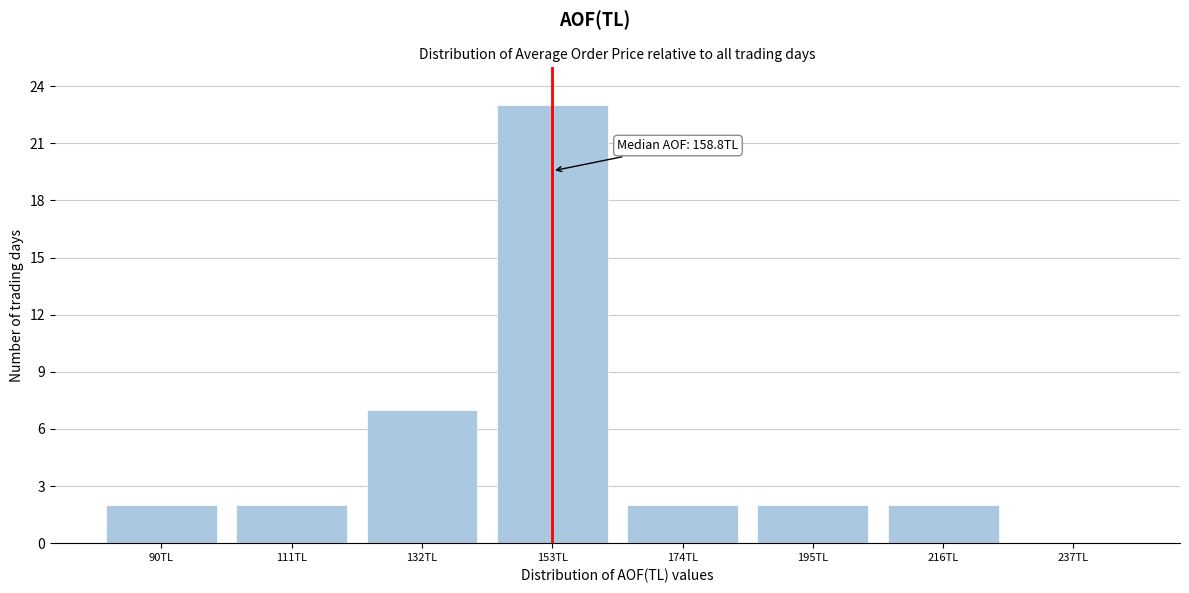

Reading right to left, what are all the values shown in this chart?

237TL=0	216TL=2	195TL=2	174TL=2	153TL=23	132TL=7	111TL=2	90TL=2